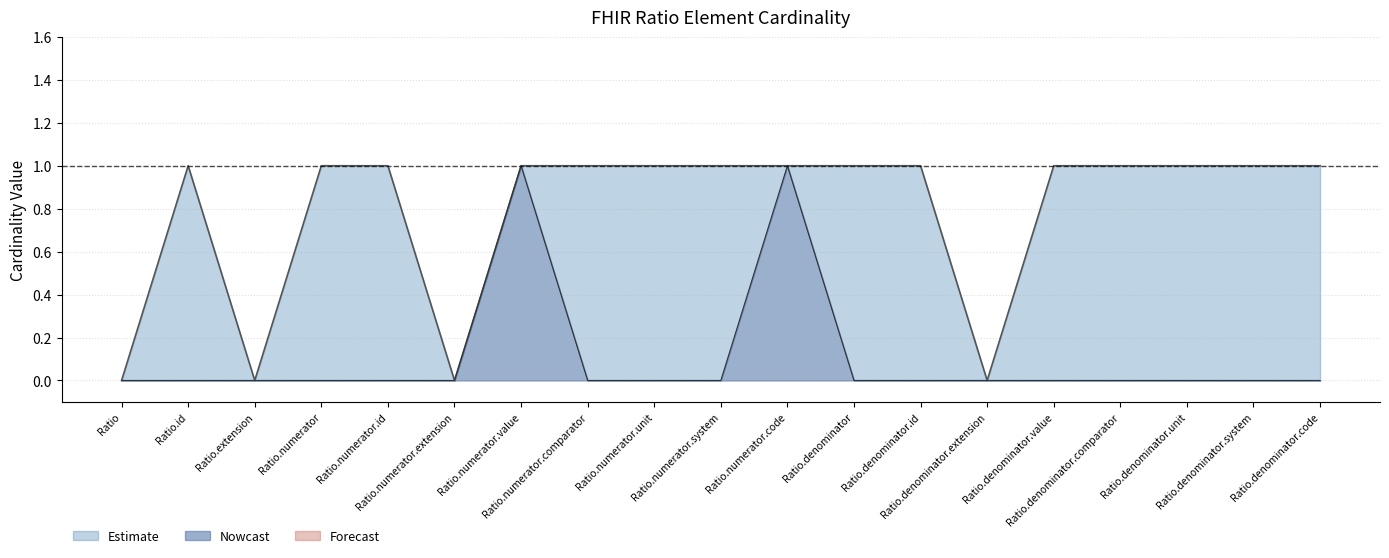

The value of Max Cardinality at Ratio.denominator.code is 0. True or false?

False